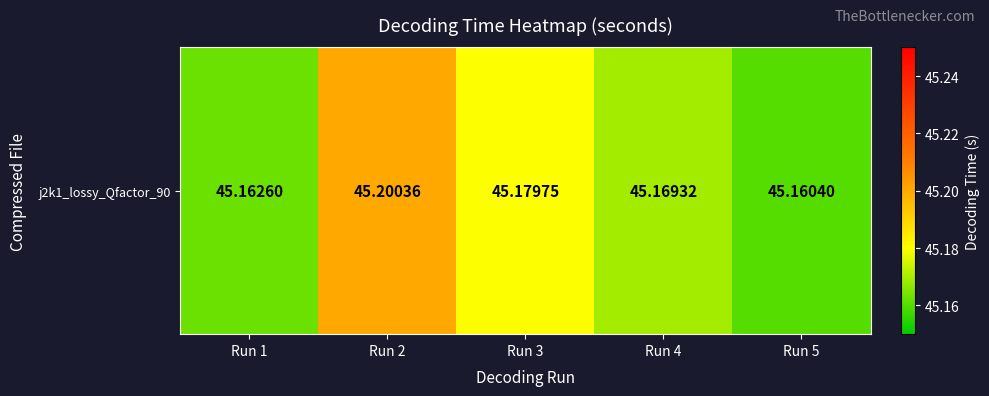

What is the maximum value shown in the chart?

45.2